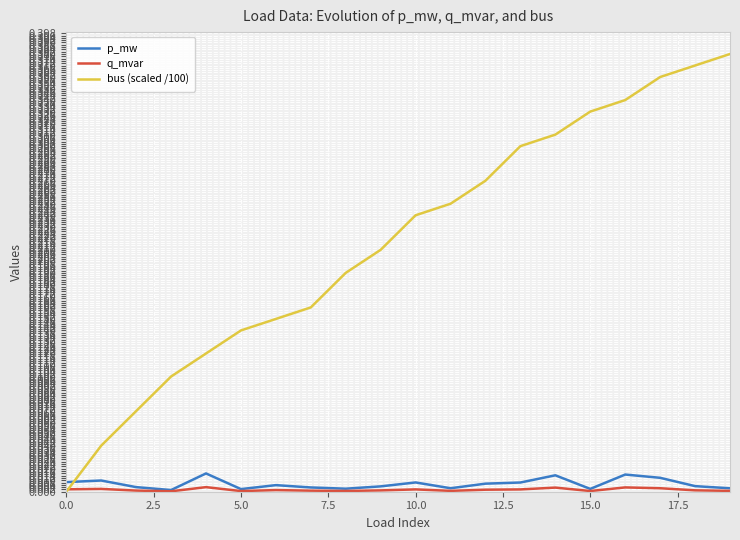

Which series has the widest spread of values?

bus (scaled /100)